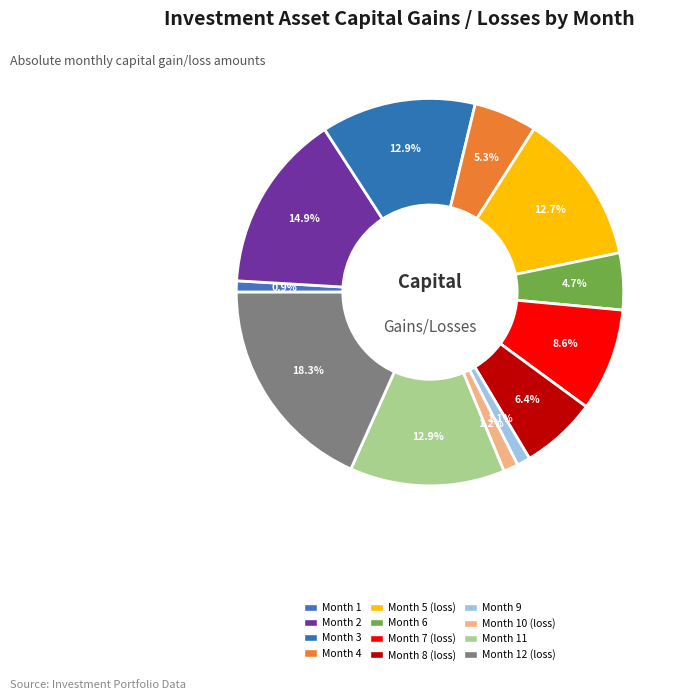

Rank the categories by value from lowest to highest.

Month 1, Month 9, Month 10 (loss), Month 6, Month 4, Month 8 (loss), Month 7 (loss), Month 5 (loss), Month 3, Month 11, Month 2, Month 12 (loss)